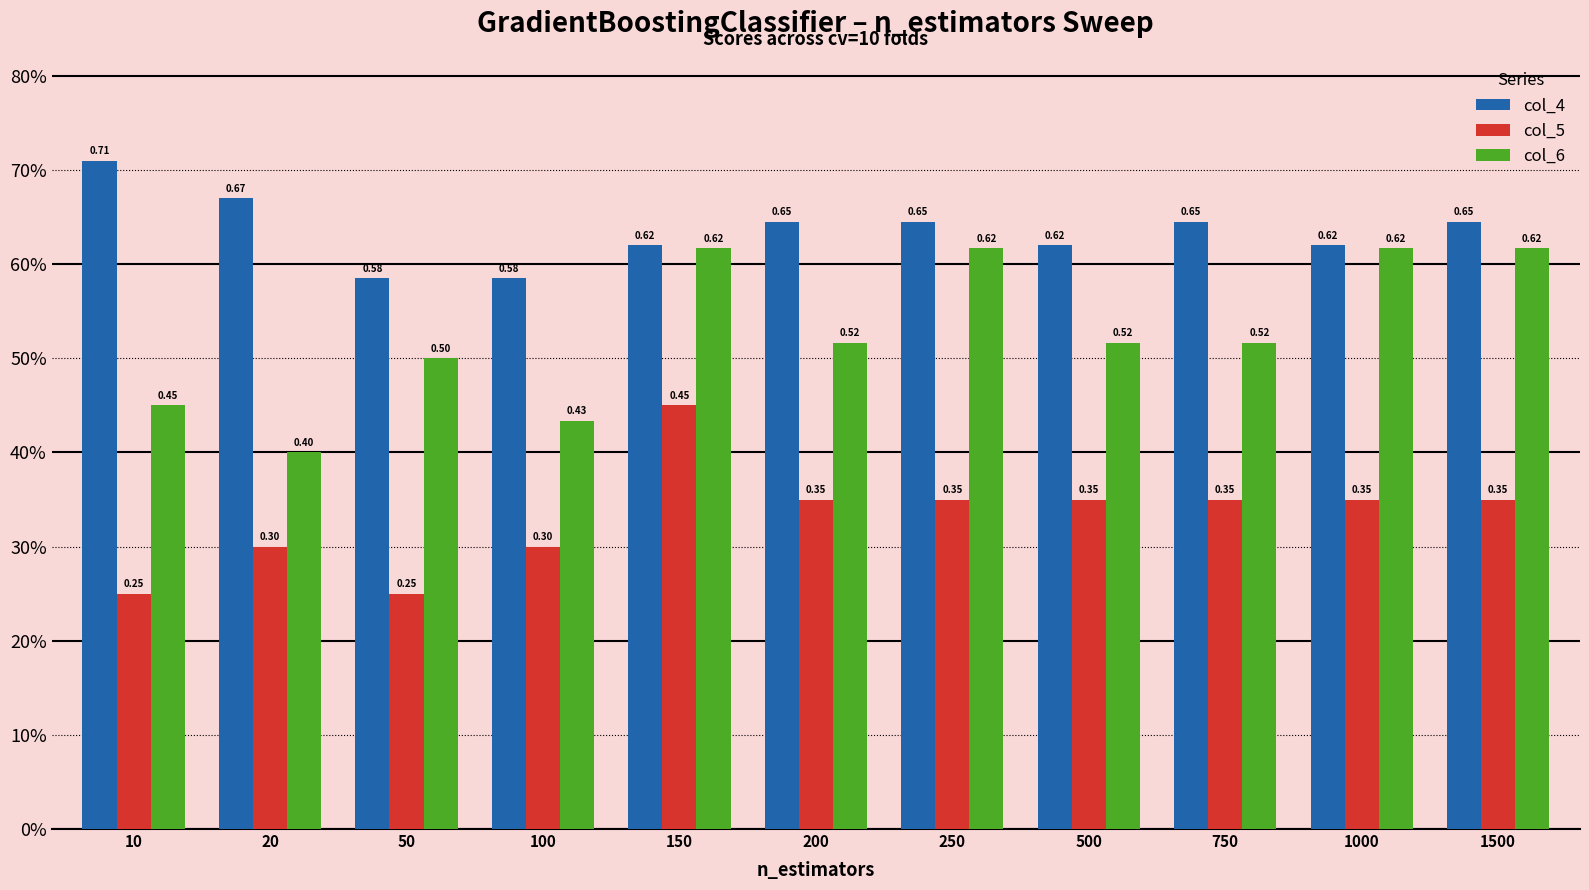

What is the value of the col_5 bar at the 1st from the left?

0.2